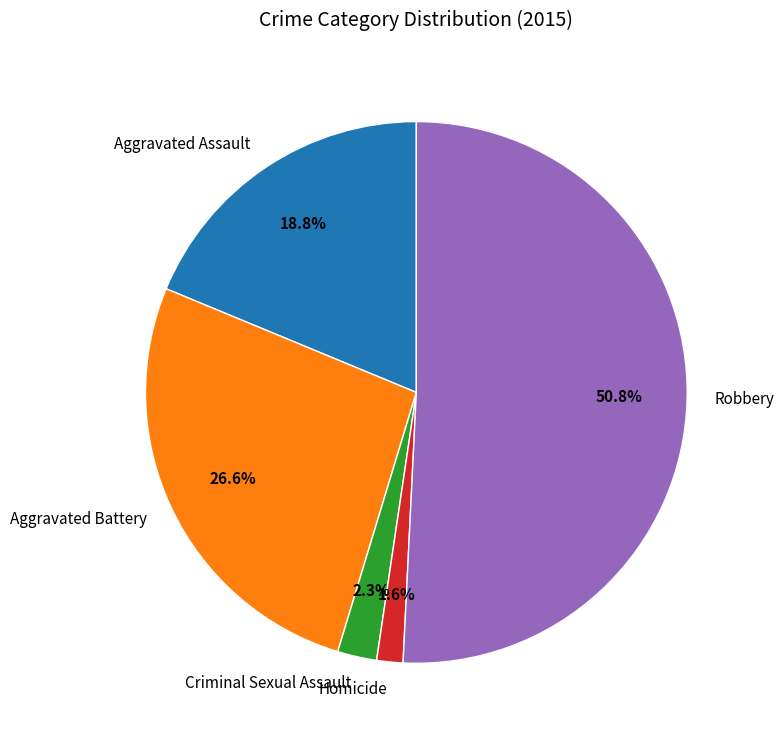

To the nearest percent, what percentage of the pie is Criminal Sexual Assault?

2%